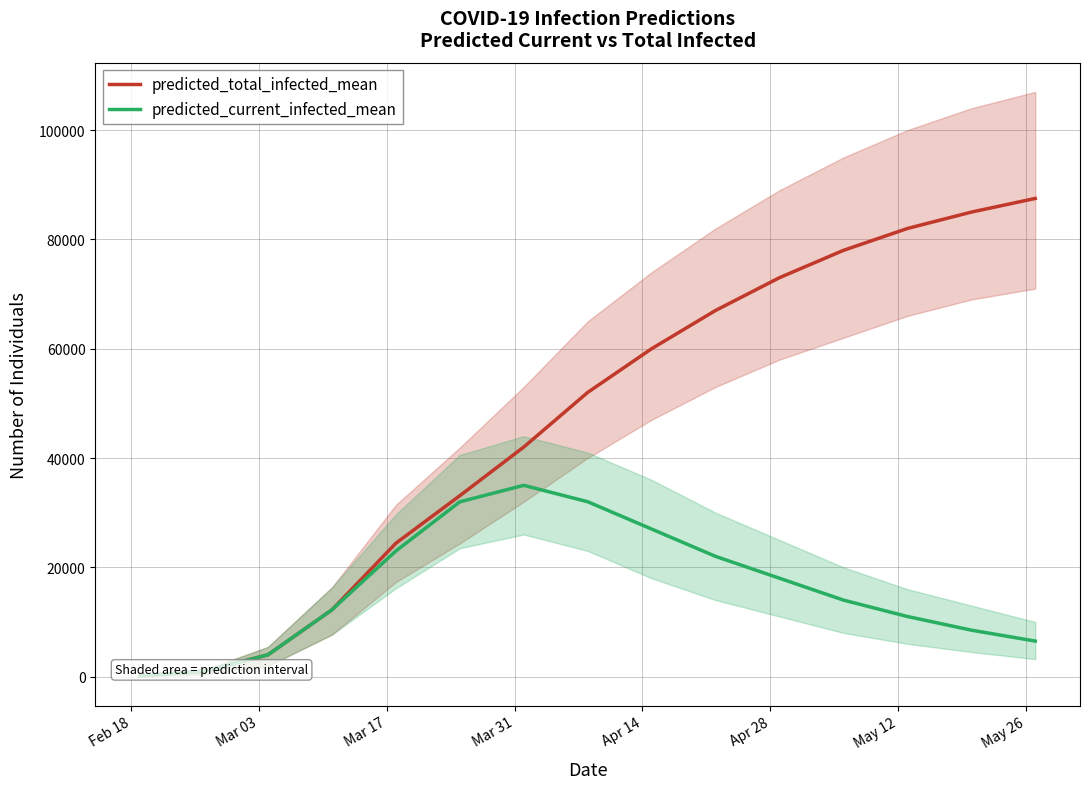

How many lines are shown in the chart?

2